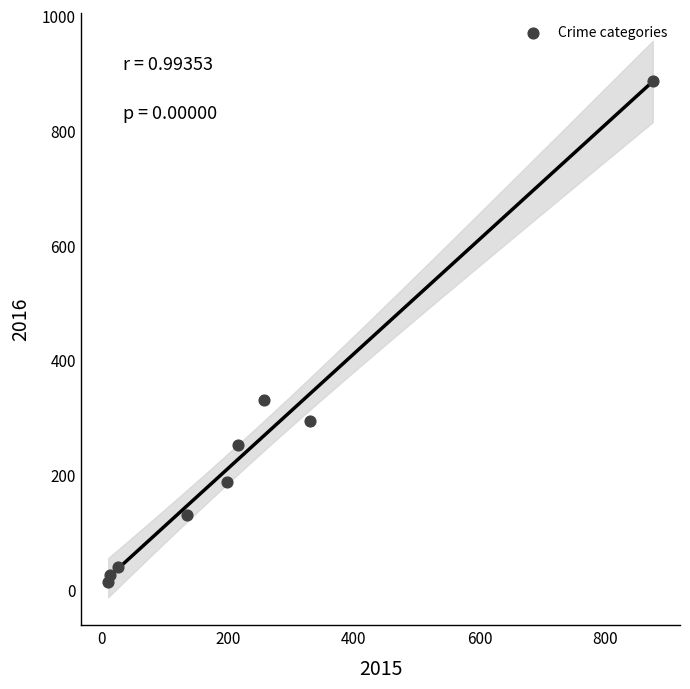

What Y value in the scatter plot is closest to 449?

330